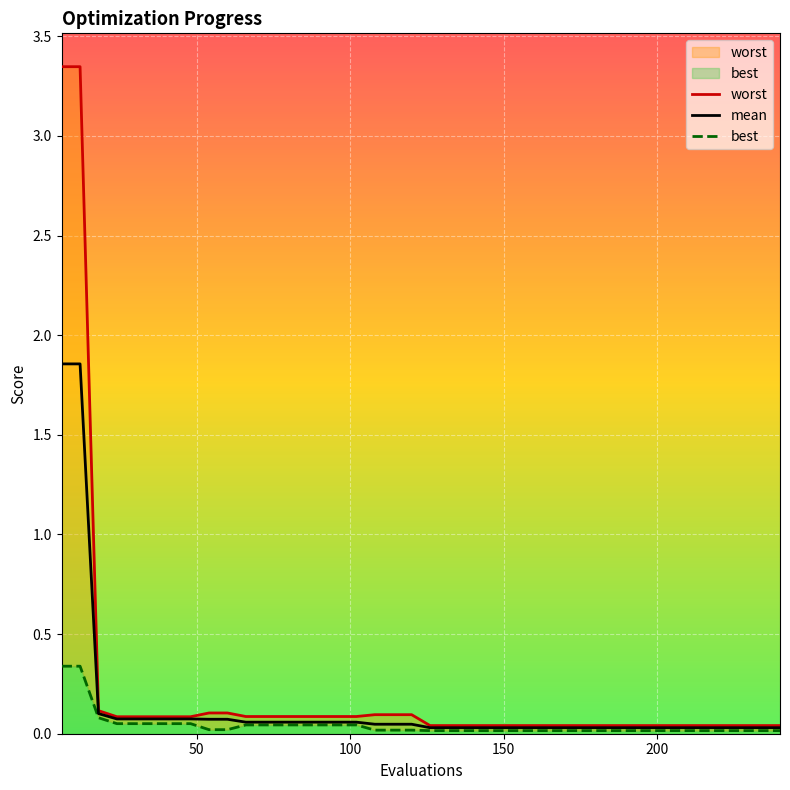

Which series has the largest total across all categories?

worst